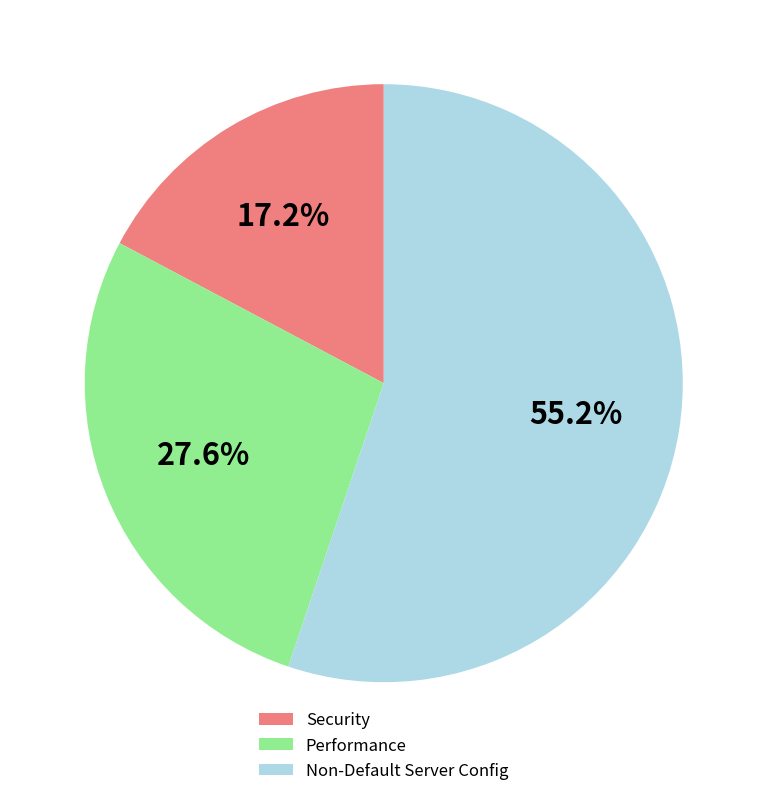

How many slices are in this pie chart?

3